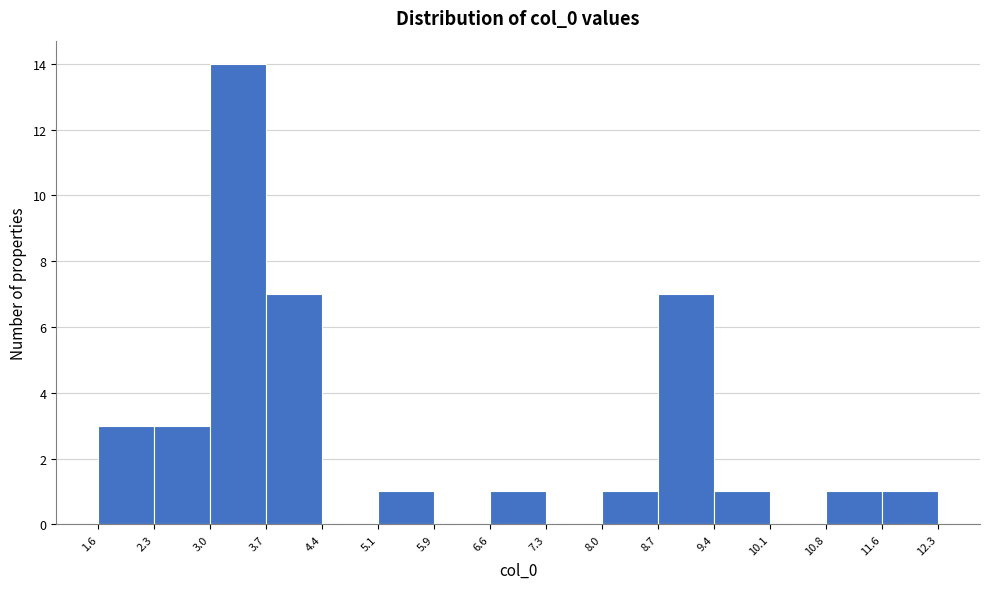

Which range on the x-axis has the tallest bar?

3.0 to 3.7